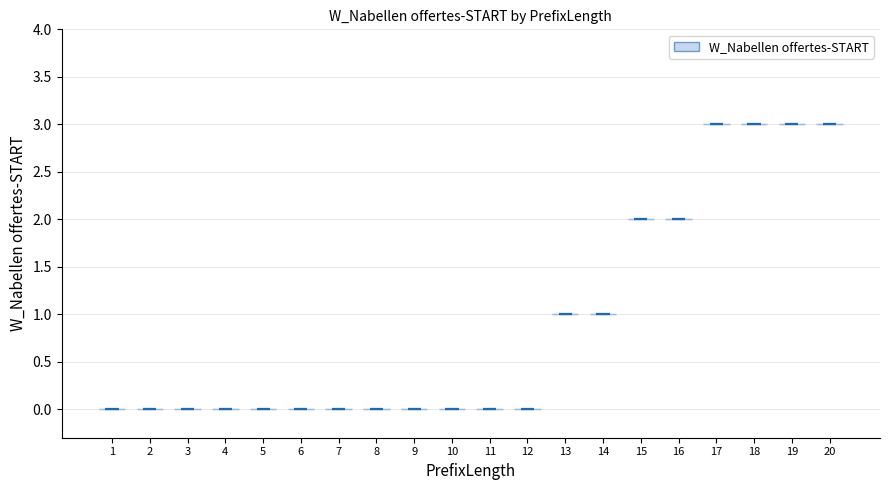

Where does the median line of the violin at x = 14 sit on the y-axis? The values are not printed on the chart, so give them approximately, as read against the axis.

1